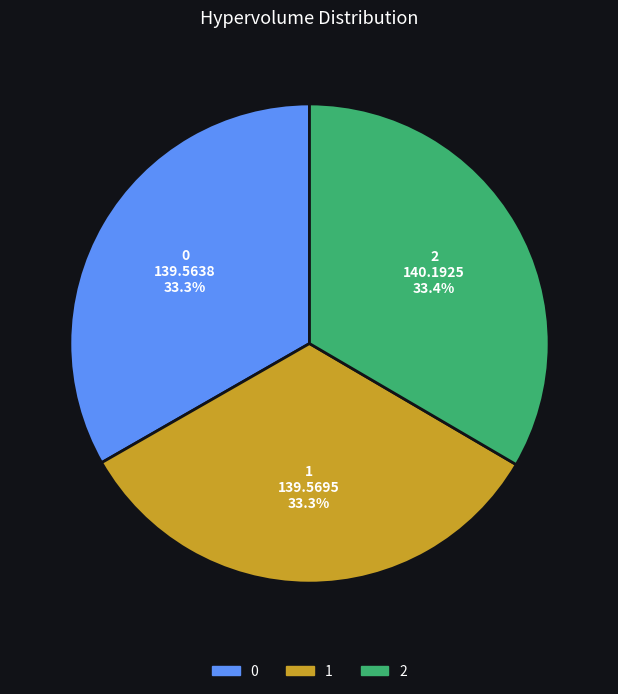

Does 1 represent more than half of the total?

No